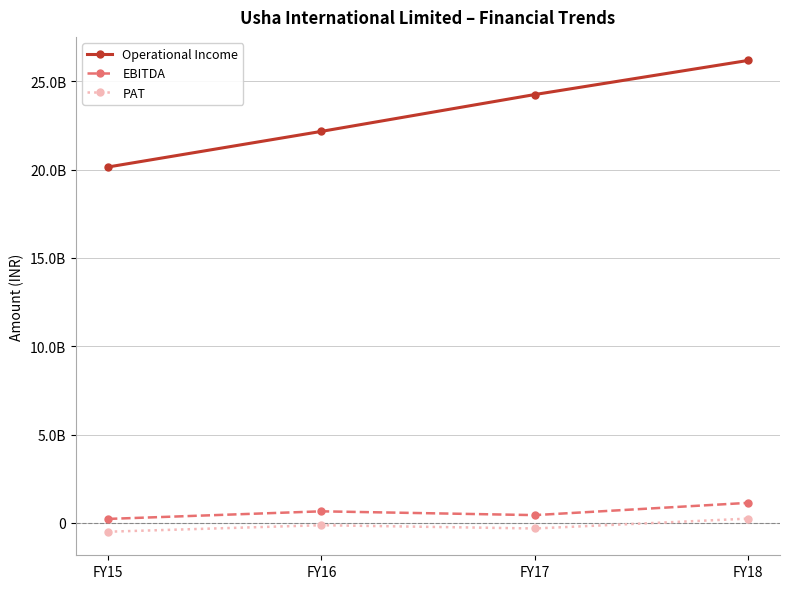

At how many categories does at least one series exceed 6979410310?

4